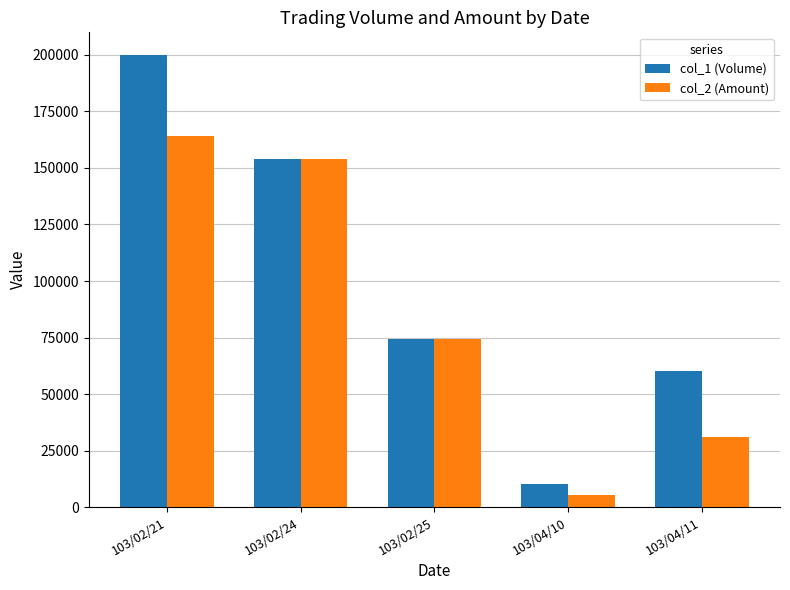

What is the total value across all series at 103/02/24?

308300